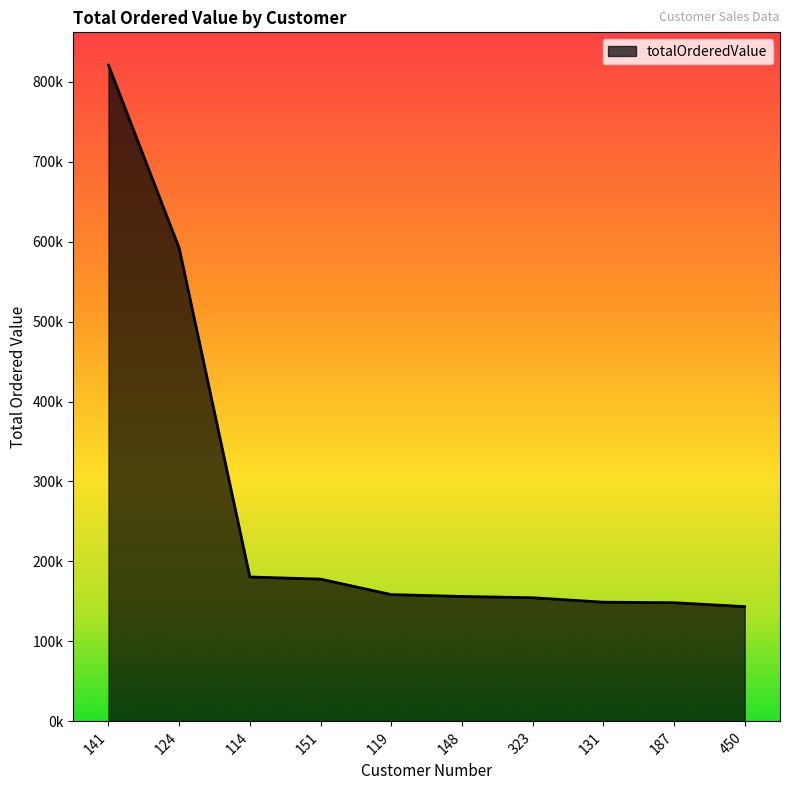

Is this an area chart (filled region under the line)?

Yes